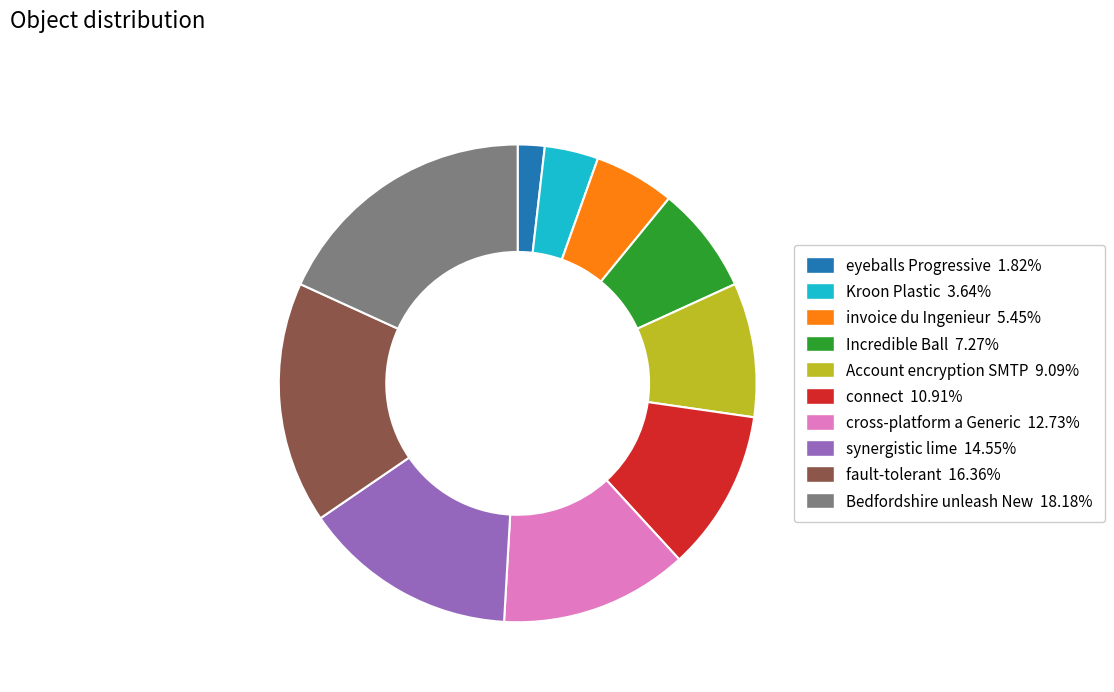

How many segments does this pie chart have?

10